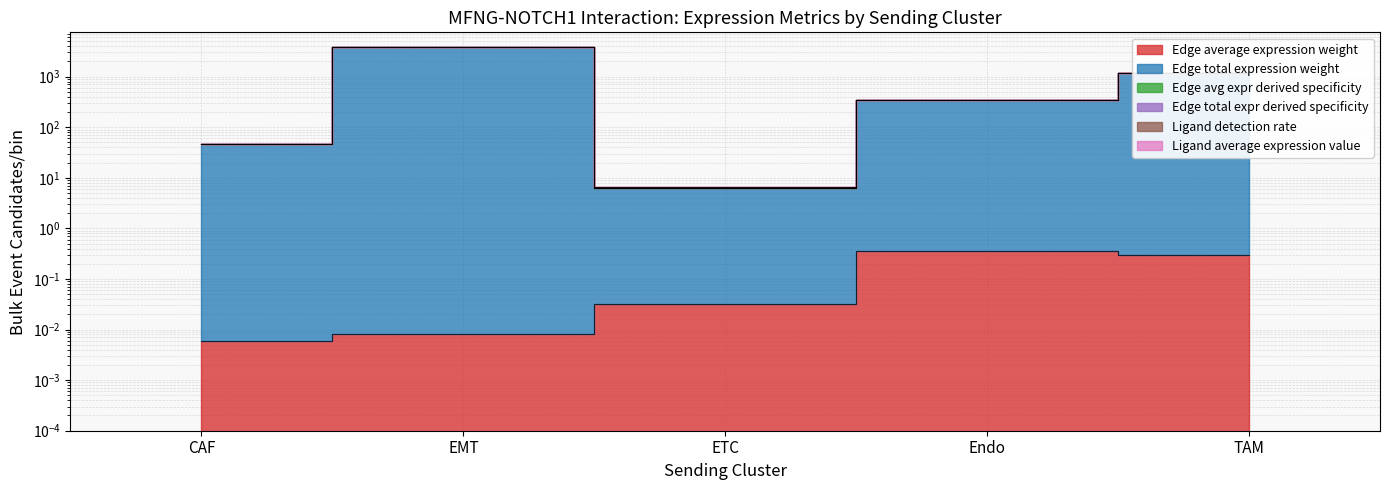

True or false: Edge total expression weight and Edge average expression weight intersect in this chart.

False